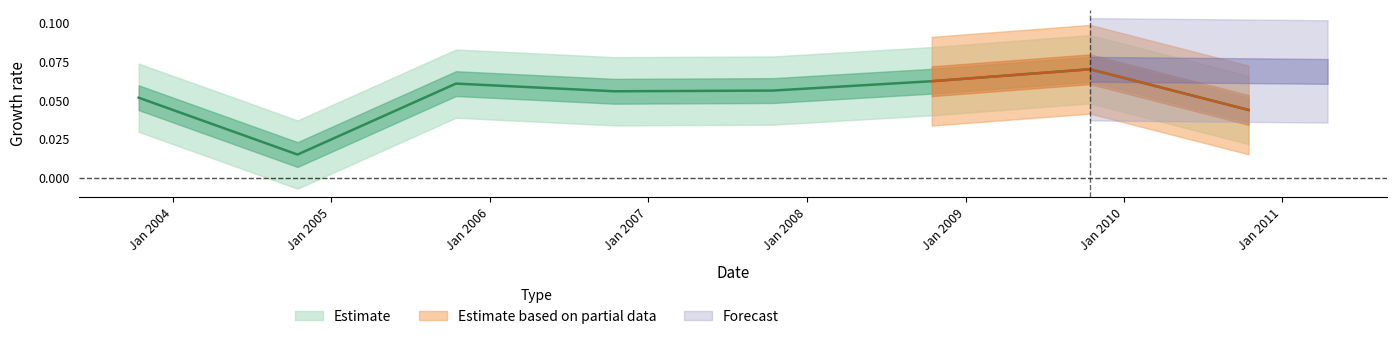

True or false: the data shows 0.1 at 2009-10-15.

True